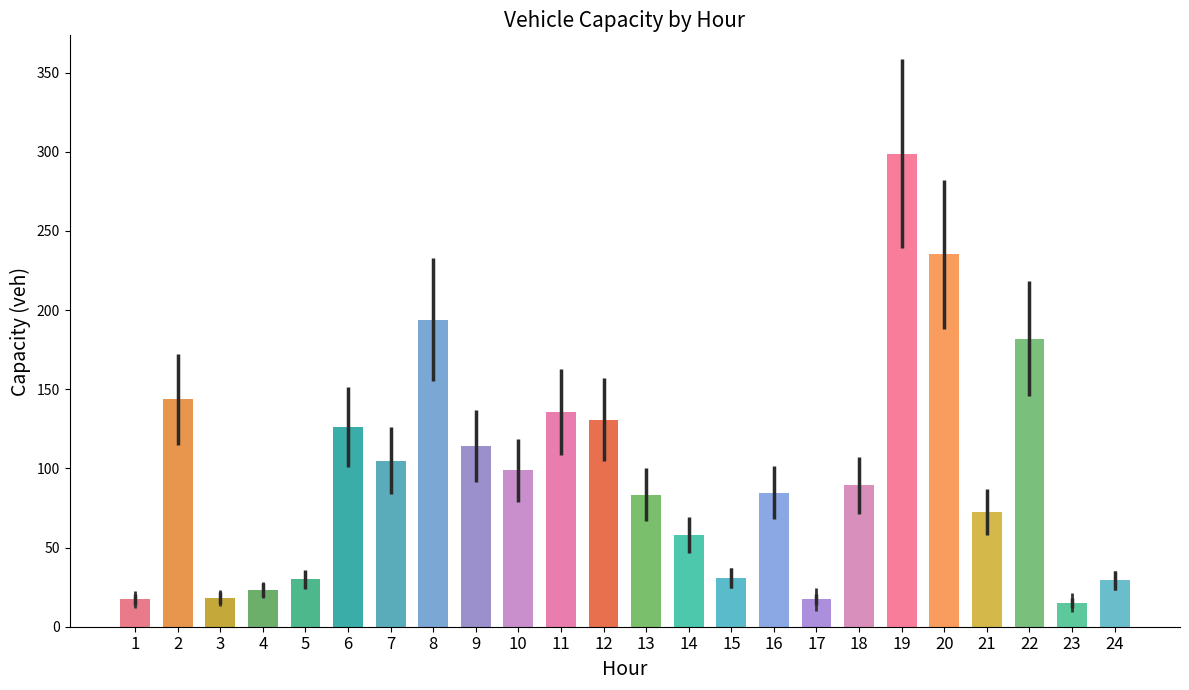

What is the greatest value displayed?

298.8